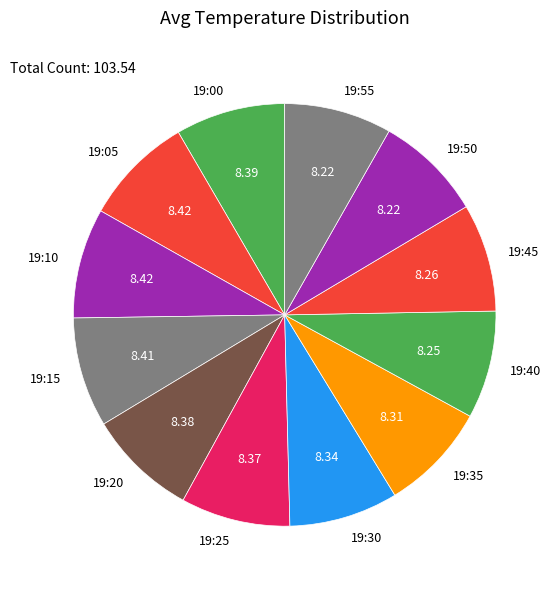

Approximately how many times larger is the value at 19:15 compared to 19:00?

1.0